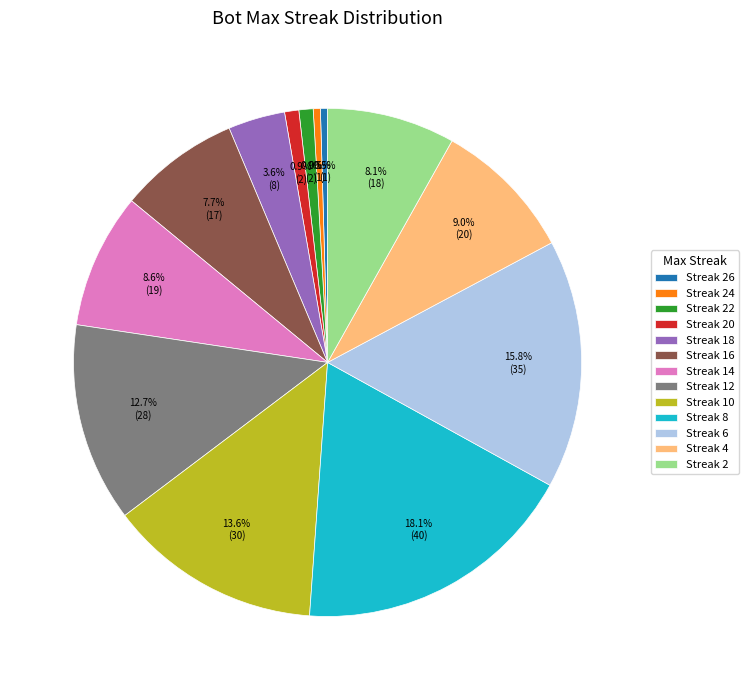

How many segments does this pie chart have?

13